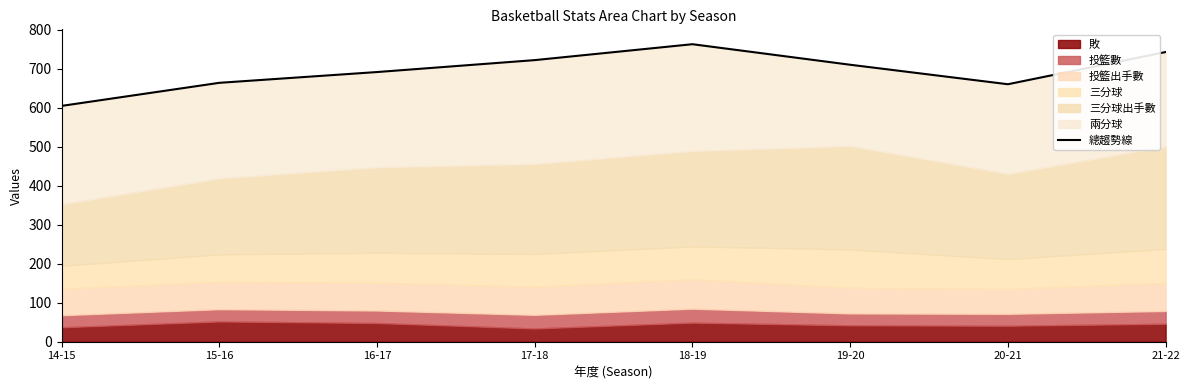

True or false: the data has more than 2 interior local peaks.

False